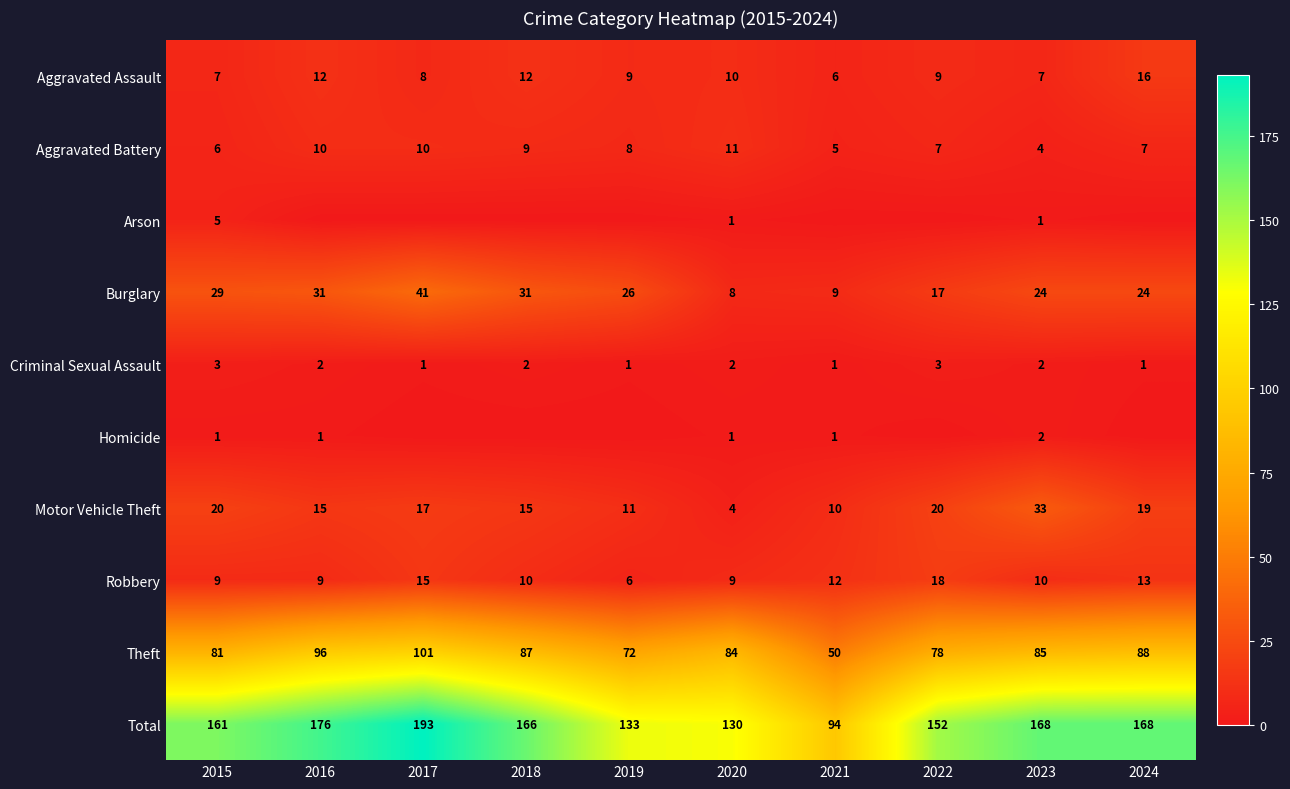

Is it true that Robbery equals 15 at 2020?

False